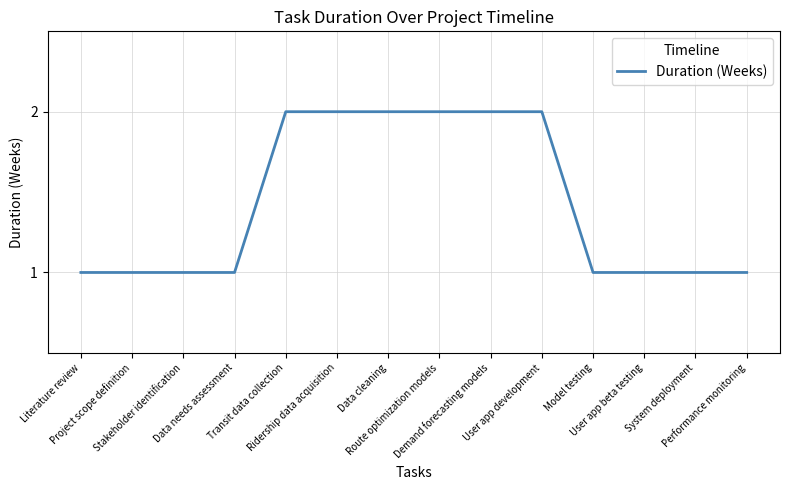

How many lines are shown in the chart?

1